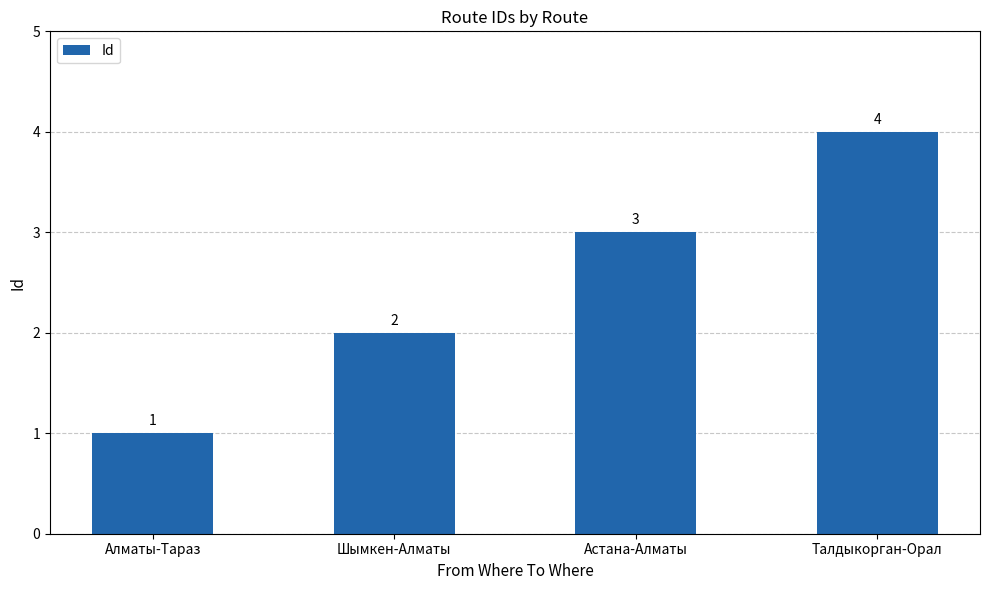

Reading left to right, extract all data points from this chart.

Алматы-Тараз=1	Шымкен-Алматы=2	Астана-Алматы=3	Талдыкорган-Орал=4